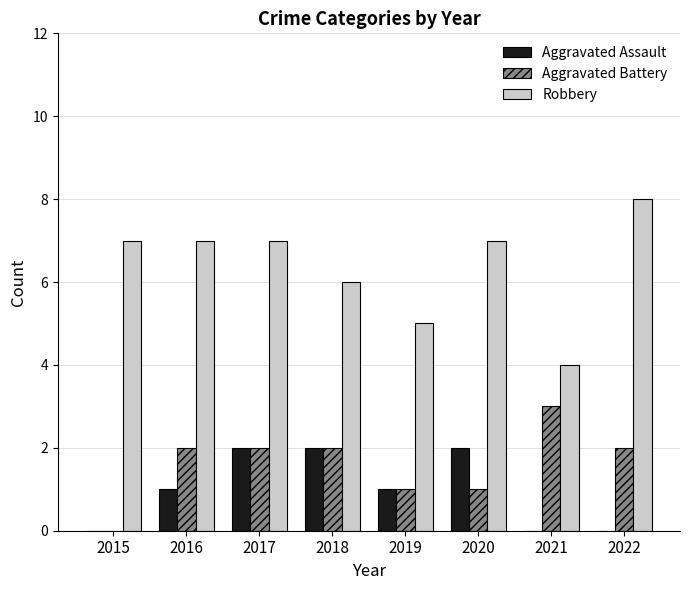

Read the Aggravated Assault value at 2017.

2